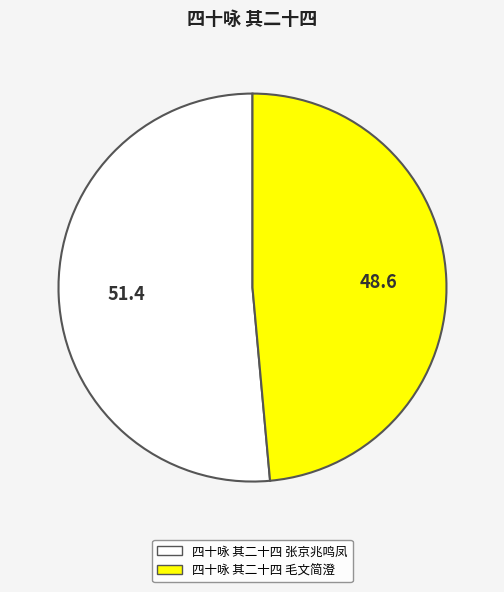

Do 四十咏 其二十四 毛文简澄 and 四十咏 其二十四 张京兆鸣凤 together represent more than half of the pie?

Yes